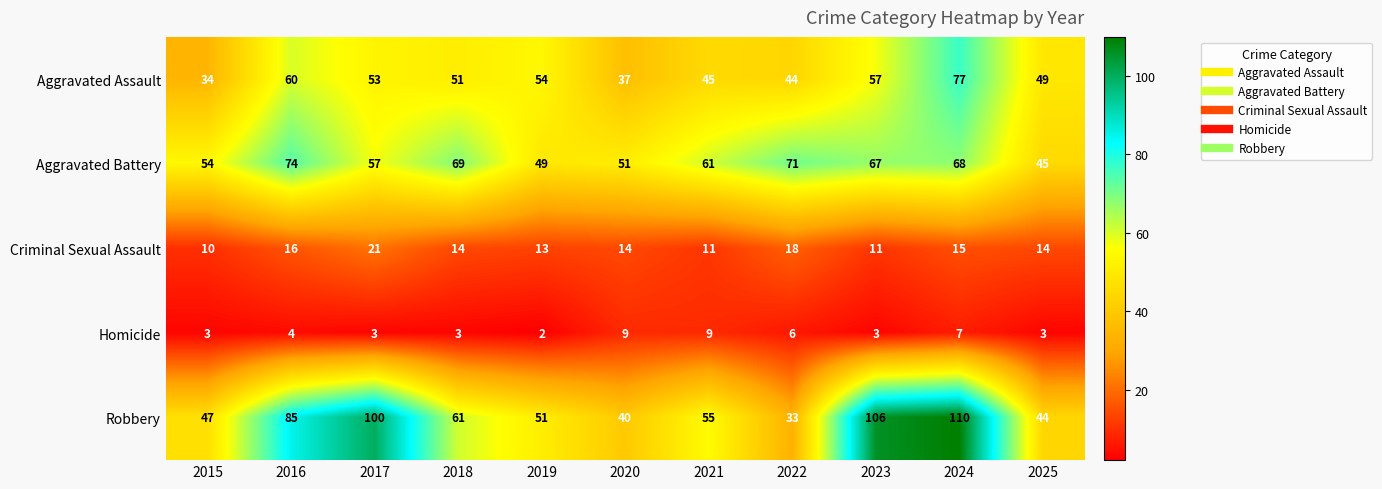

The value of Robbery at 2019 is 51. True or false?

True